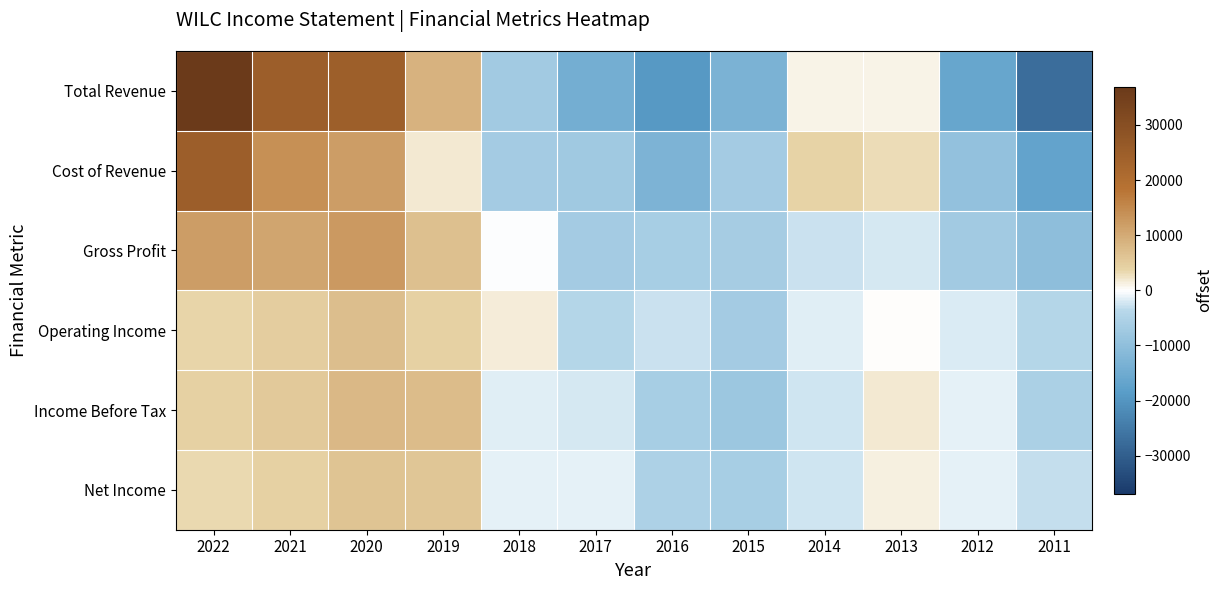

Reading left to right, what are all the values shown in this chart?

Total Revenue: 2022=36900.0	2021=24800.0	2020=24700.0	2019=8700.0	2018=-7100.0	2017=-14300.0	2016=-19200.0	2015=-13200.0	2014=1100.0	2013=1100.0	2012=-16400.0	2011=-27100.0
Cost of Revenue: 2022=24866.7	2021=14066.7	2020=12066.7	2019=1966.7	2018=-6833.3	2017=-7433.3	2016=-12933.3	2015=-6733.3	2014=3866.7	2013=3166.7	2012=-9233.3	2011=-16833.3
Gross Profit: 2022=12033.3	2021=10733.3	2020=12633.3	2019=6733.3	2018=-266.7	2017=-6866.7	2016=-6266.7	2015=-6466.7	2014=-2766.7	2013=-2066.7	2012=-7166.7	2011=-10266.7
Operating Income: 2022=3600.0	2021=4800.0	2020=7000.0	2019=4200.0	2018=1600.0	2017=-4200.0	2016=-2600.0	2015=-6800.0	2014=-1500.0	2013=0.0	2012=-2000.0	2011=-4100.0
Income Before Tax: 2022=4266.7	2021=5366.7	2020=8066.7	2019=7366.7	2018=-1533.3	2017=-2033.3	2016=-6133.3	2015=-7933.3	2014=-2533.3	2013=1866.7	2012=-1233.3	2011=-5533.3
Net Income: 2022=3191.7	2021=4191.7	2020=6091.7	2019=5991.7	2018=-1308.3	2017=-1308.3	2016=-5208.3	2015=-6308.3	2014=-2408.3	2013=1391.7	2012=-1208.3	2011=-3108.3